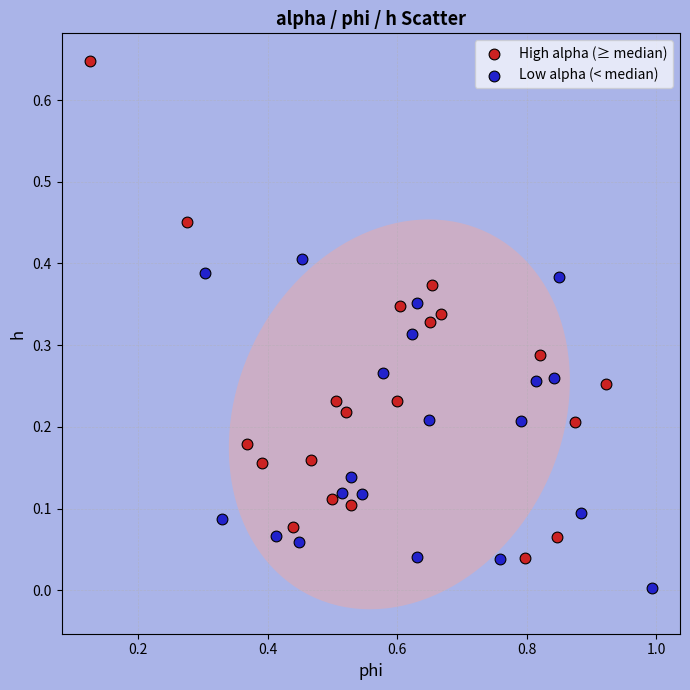

Which series reaches the maximum Y coordinate?

High alpha (≥ median)